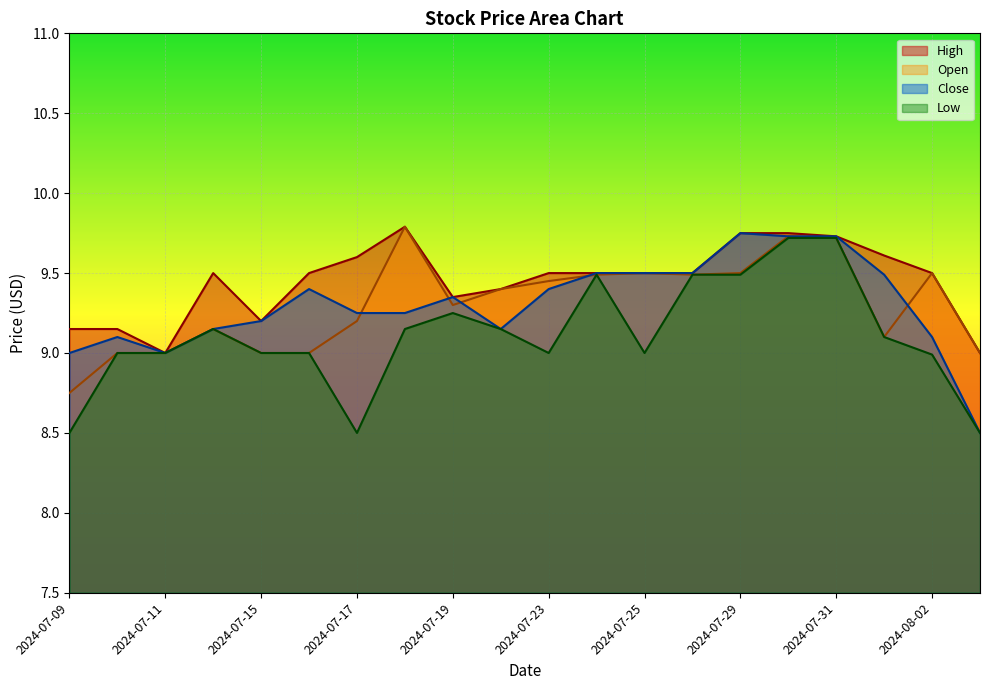

What is the label of the 11th point from the left?

2024-07-23